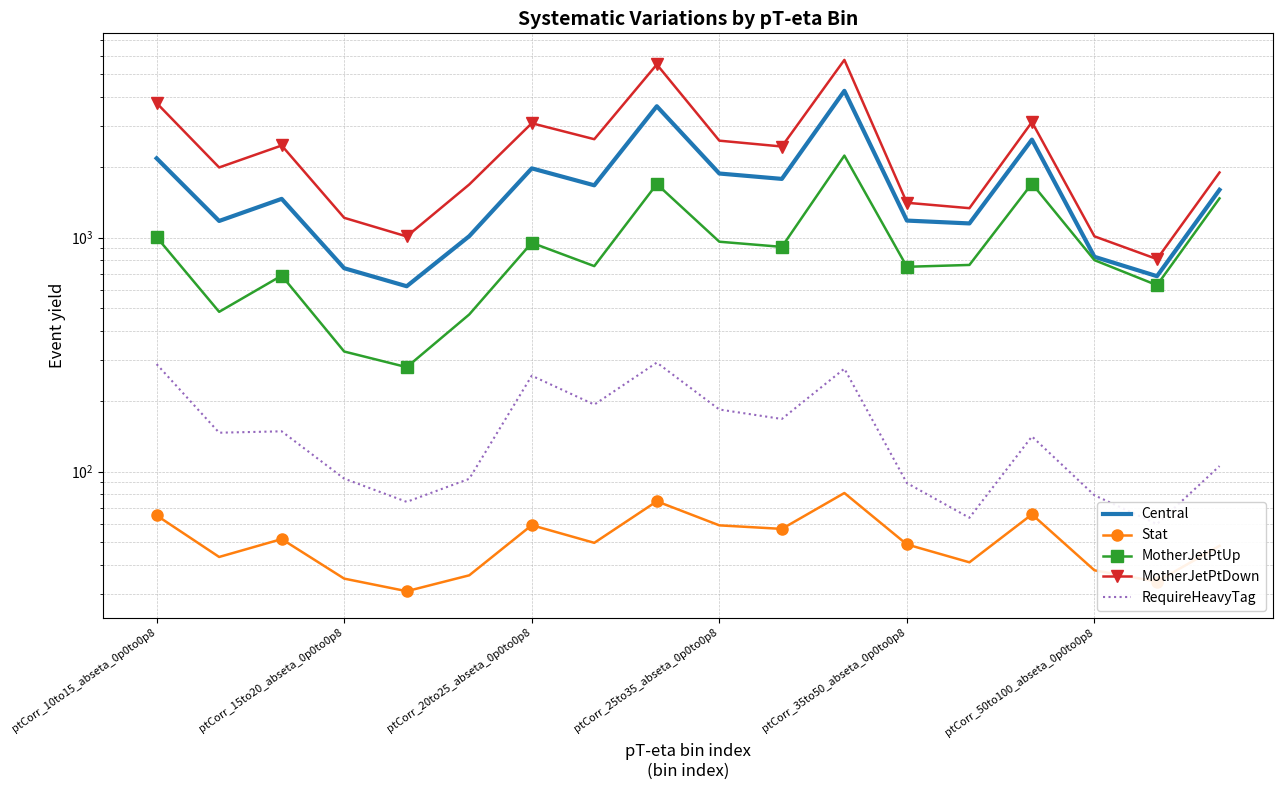

True or false: MotherJetPtDown and Stat intersect in this chart.

False